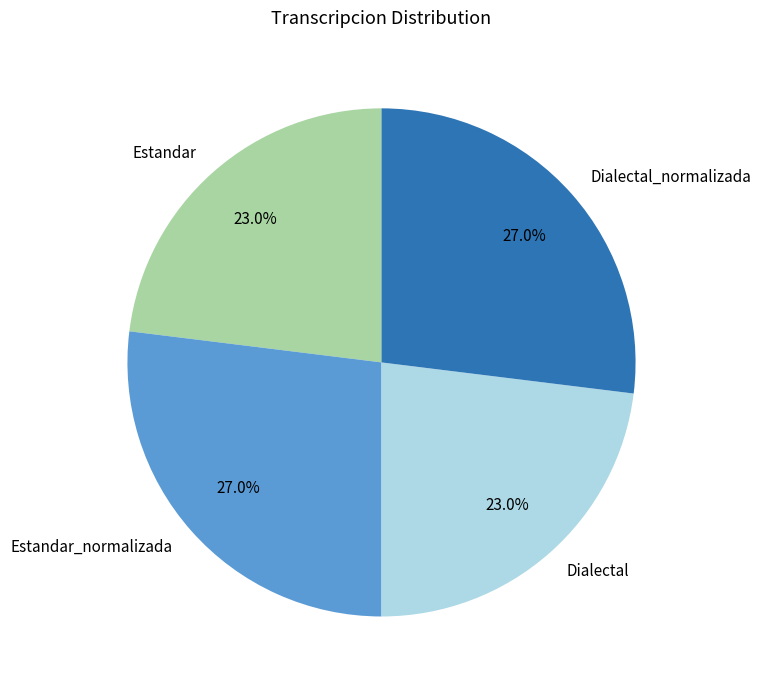

How many slices are in this pie chart?

4